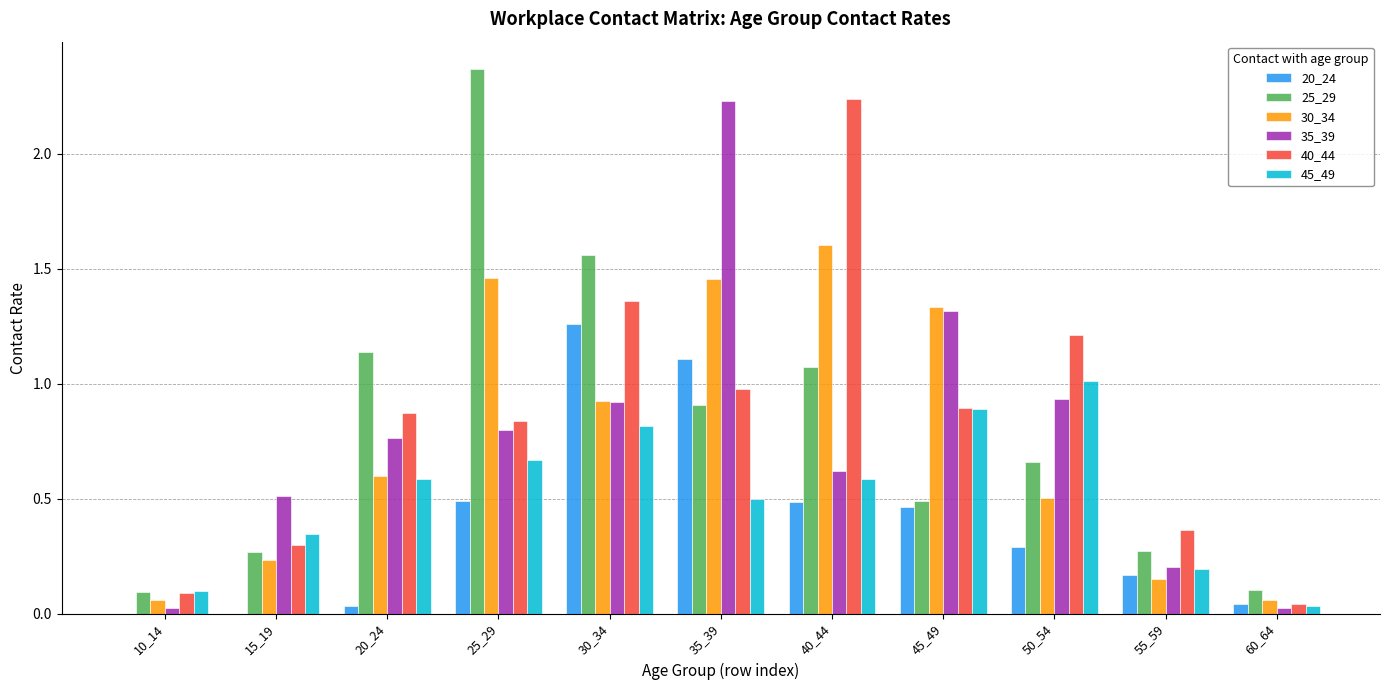

The 45_49 series shows 0.5 at 35_39. True or false?

True